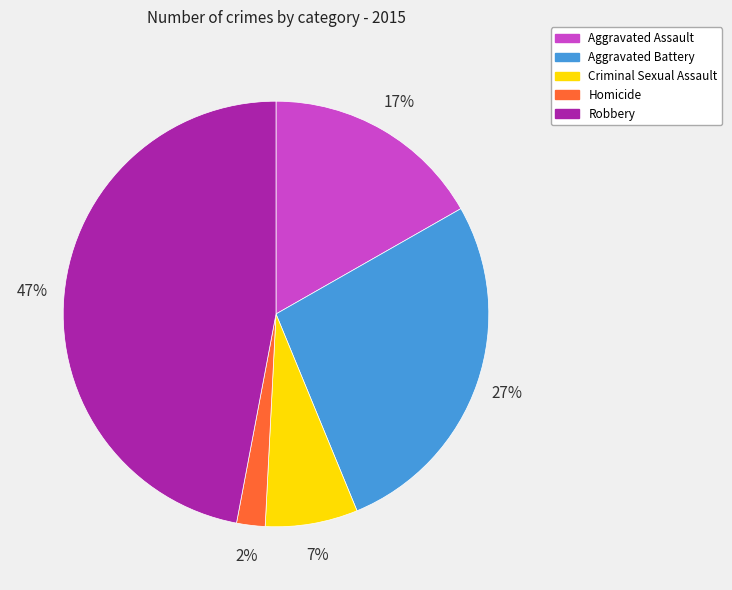

To the nearest percent, what is the difference between the Aggravated Battery and Aggravated Assault slice percentages?

10%